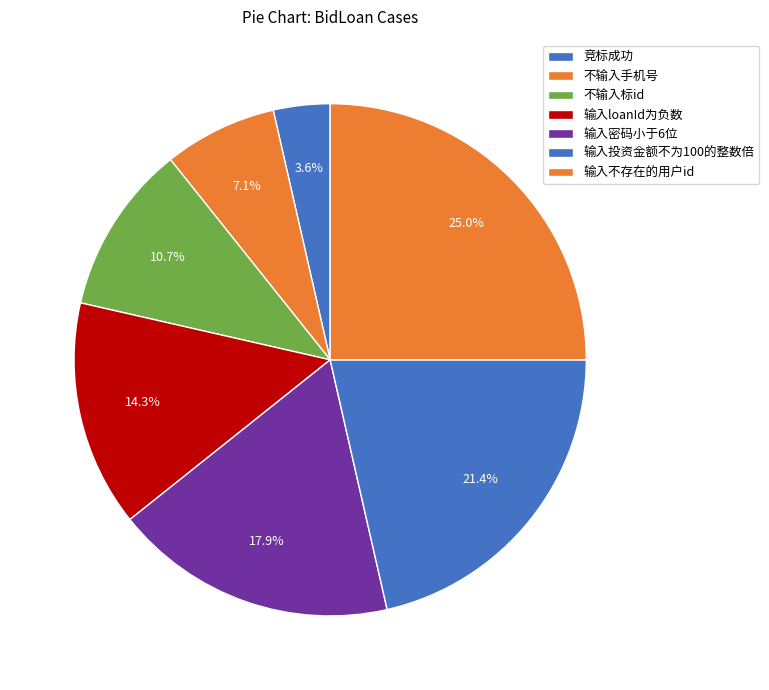

Count the number of slices in the pie.

7